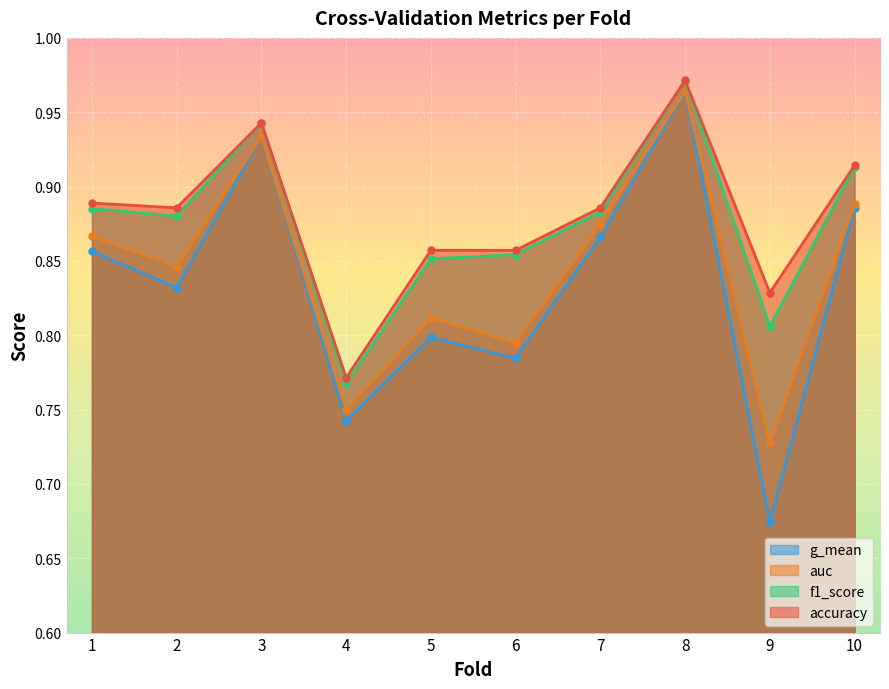

At 3, list the series in order from largest to smallest.

accuracy, f1_score, auc, g_mean